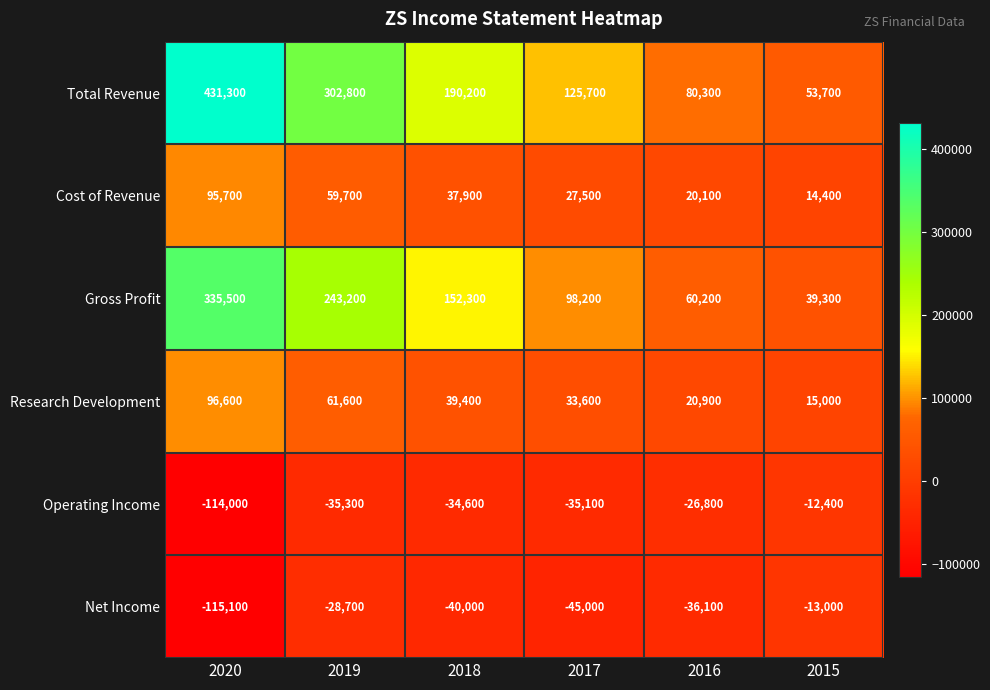

What is the maximum value shown in the chart?

431300